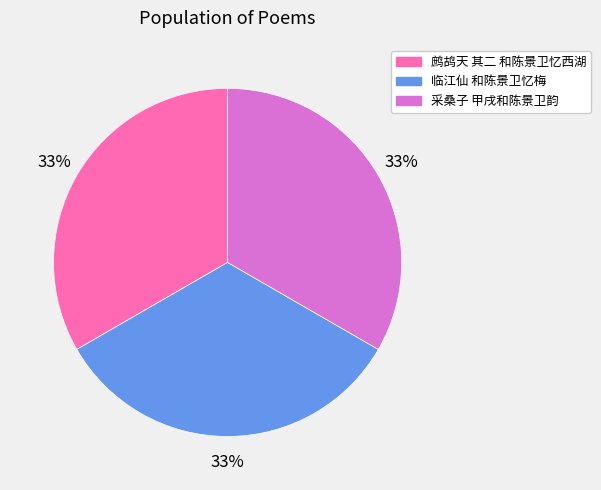

How many slices are in this pie chart?

3